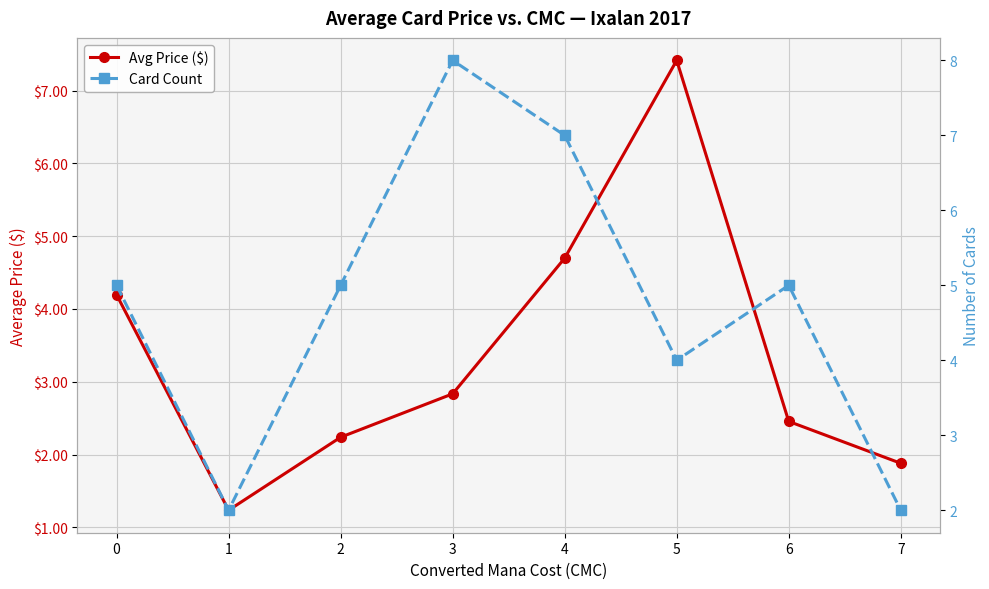

What is the sum of all Avg Price ($) values?

26.9